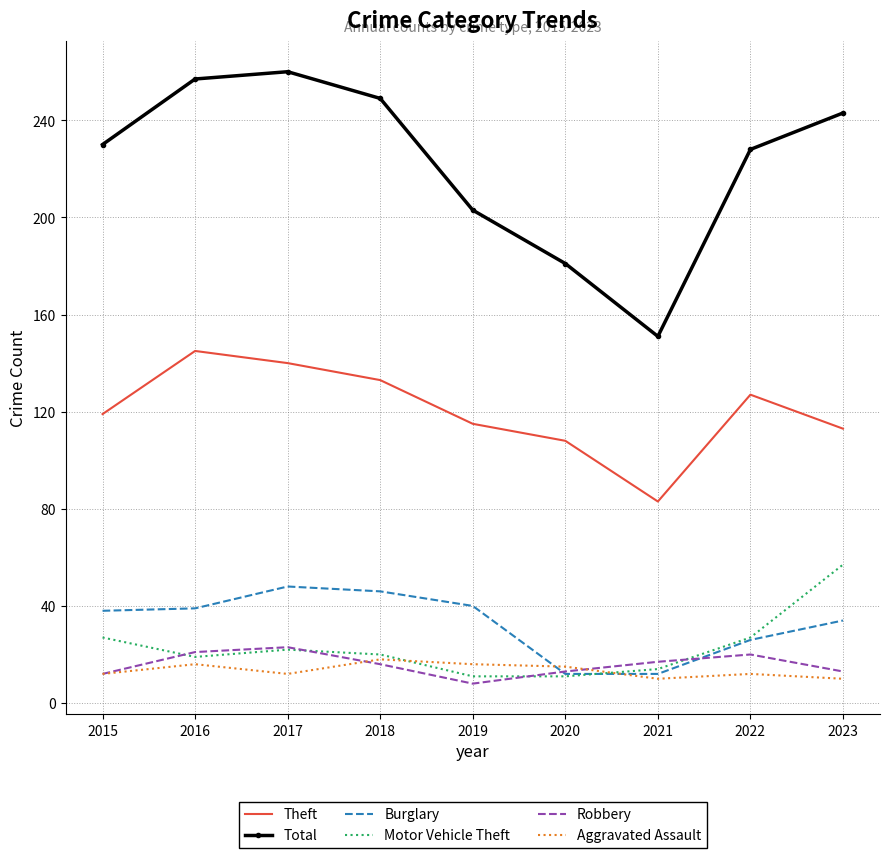

True or false: Total has a value of 300 at 2019.

False